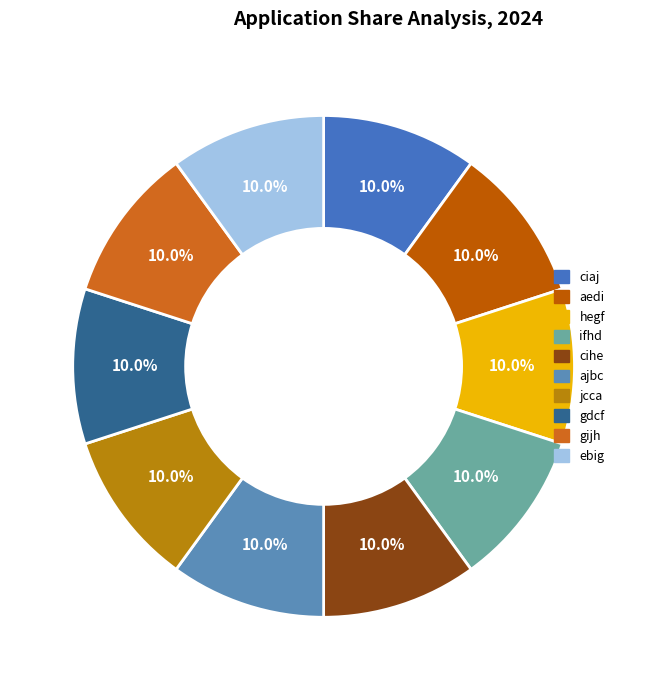

To the nearest percent, what portion does jcca represent?

10%